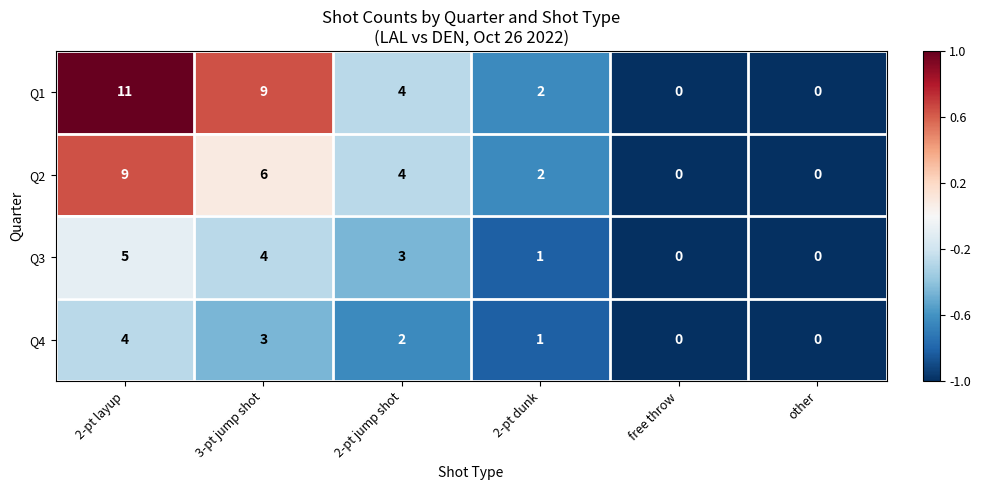

Read the Q2 value at 2-pt jump shot.

4